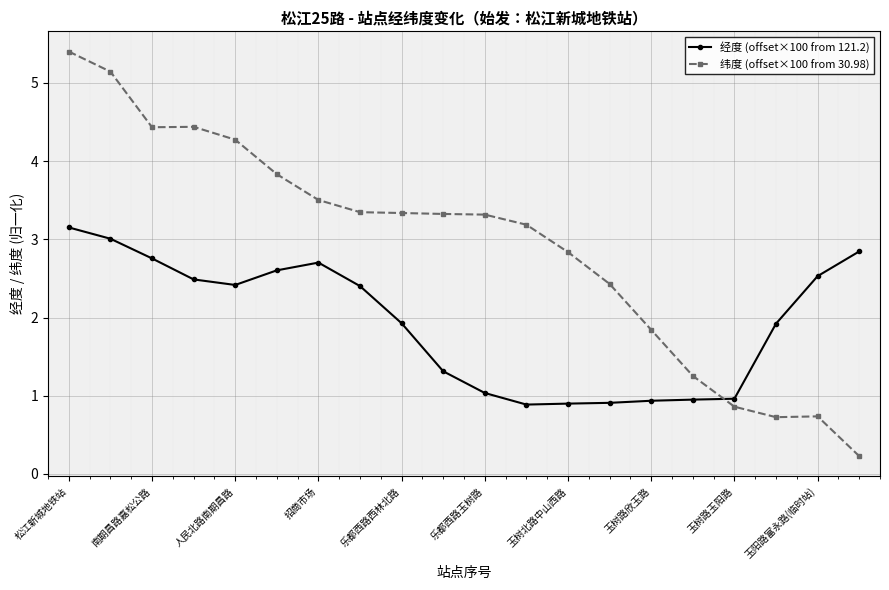

What are all the series names shown in the legend?

经度 (offset×100 from 121.2), 纬度 (offset×100 from 30.98)